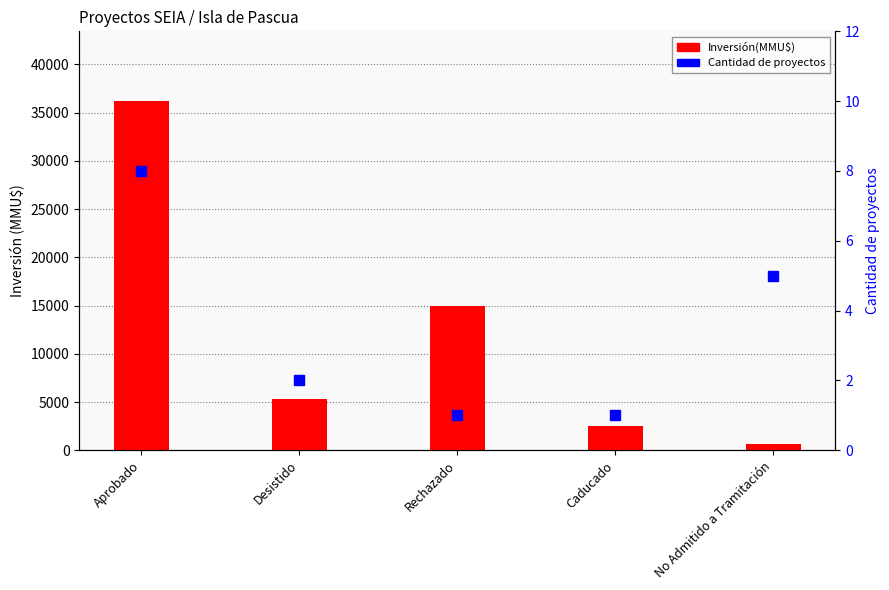

The Inversión(MMU$) series shows 668 at No Admitido a Tramitación. True or false?

True